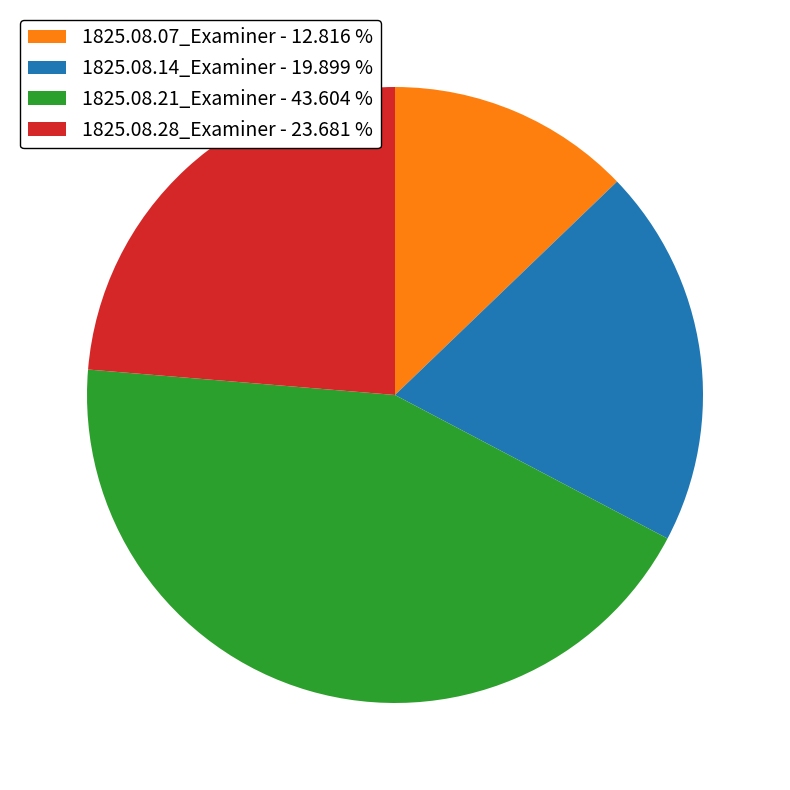

Is 1825.08.28_Examiner the majority of the pie?

No